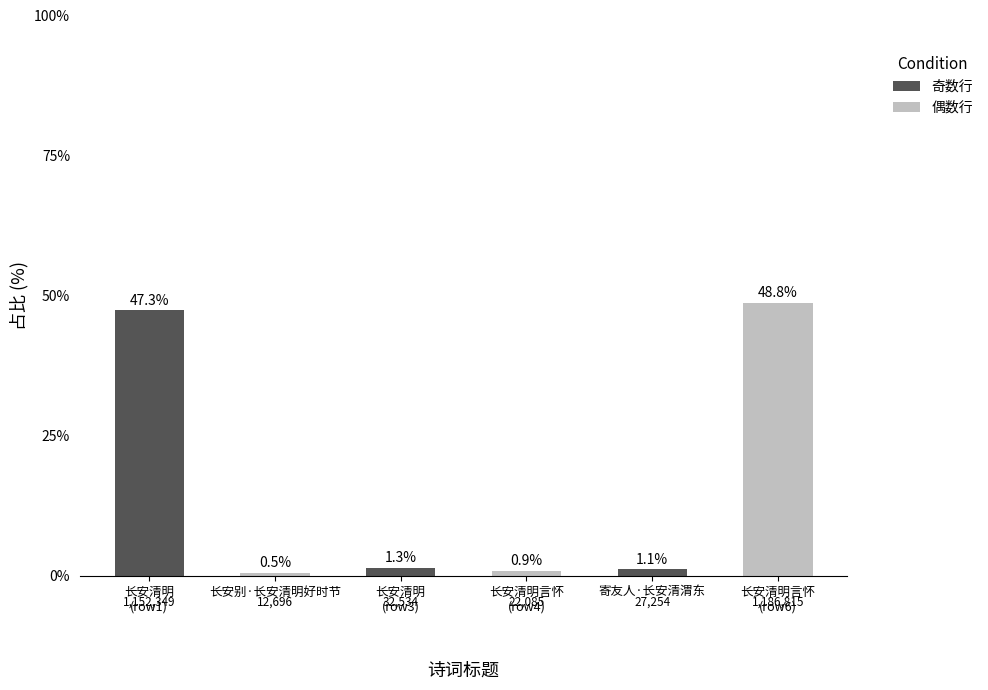

How many series are shown in this chart?

1